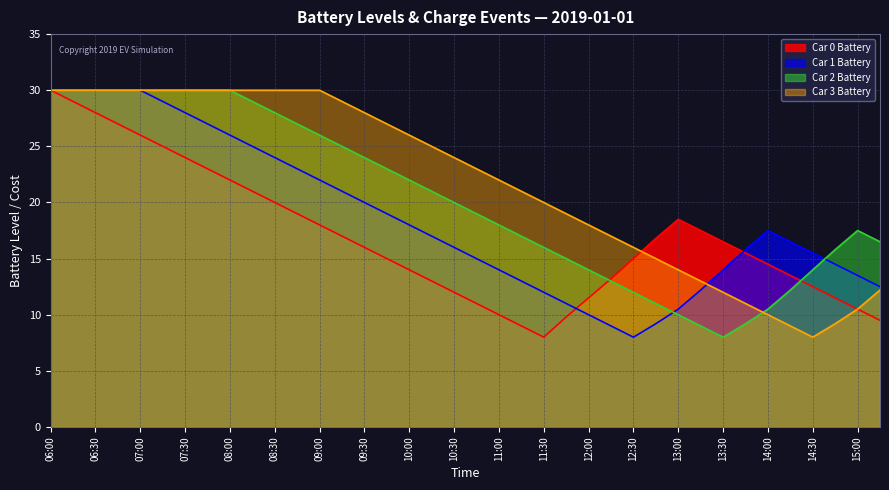

Which category has the highest value across all series?

06:00